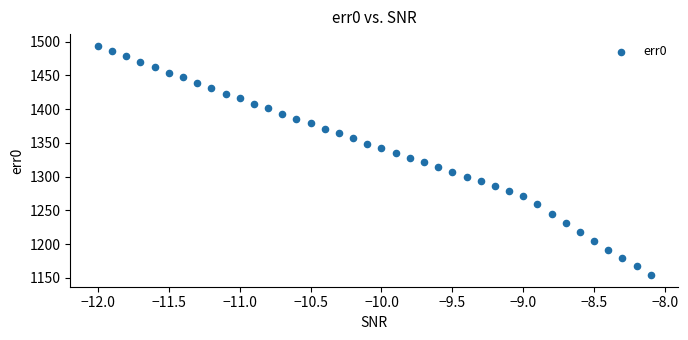

What is the range of Y values (max minus min)?

340